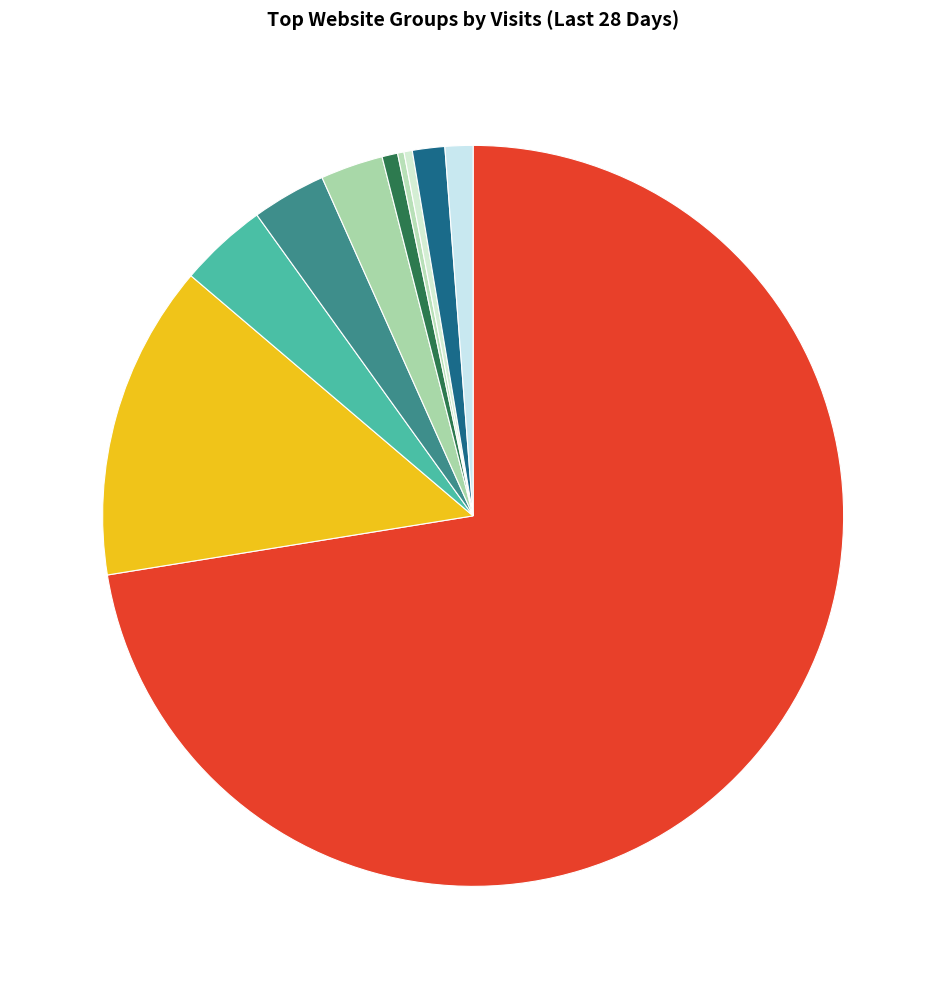

How many slices are in this pie chart?

10